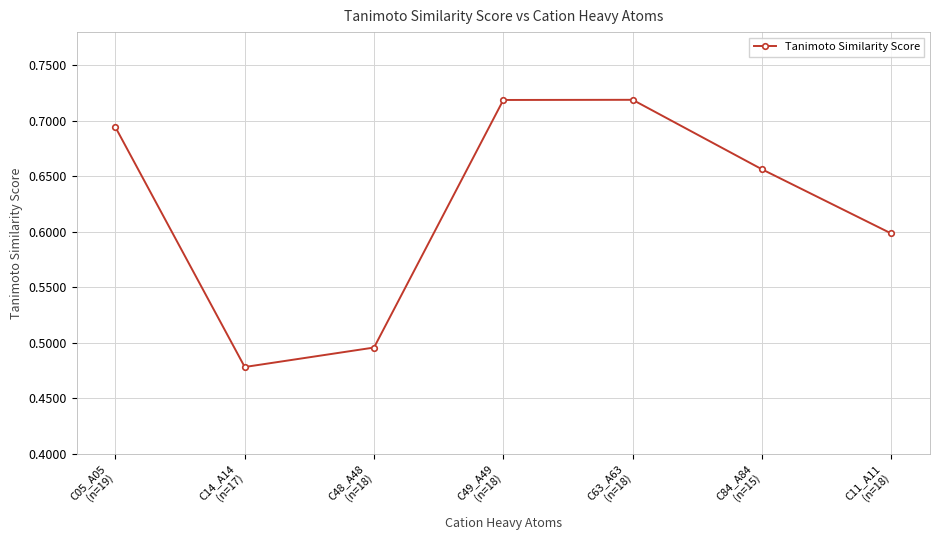

How many interior local peaks (higher than both neighbors) does the data have?

1